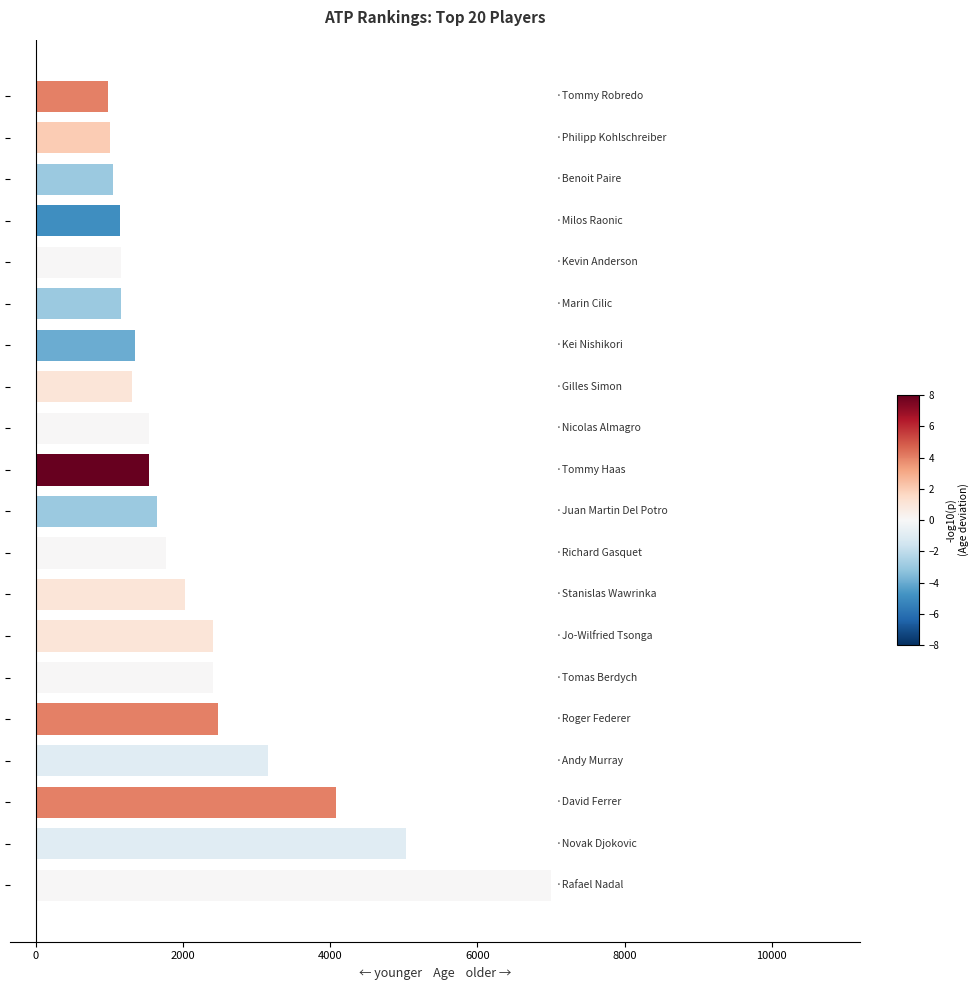

What is the smallest value displayed?

975